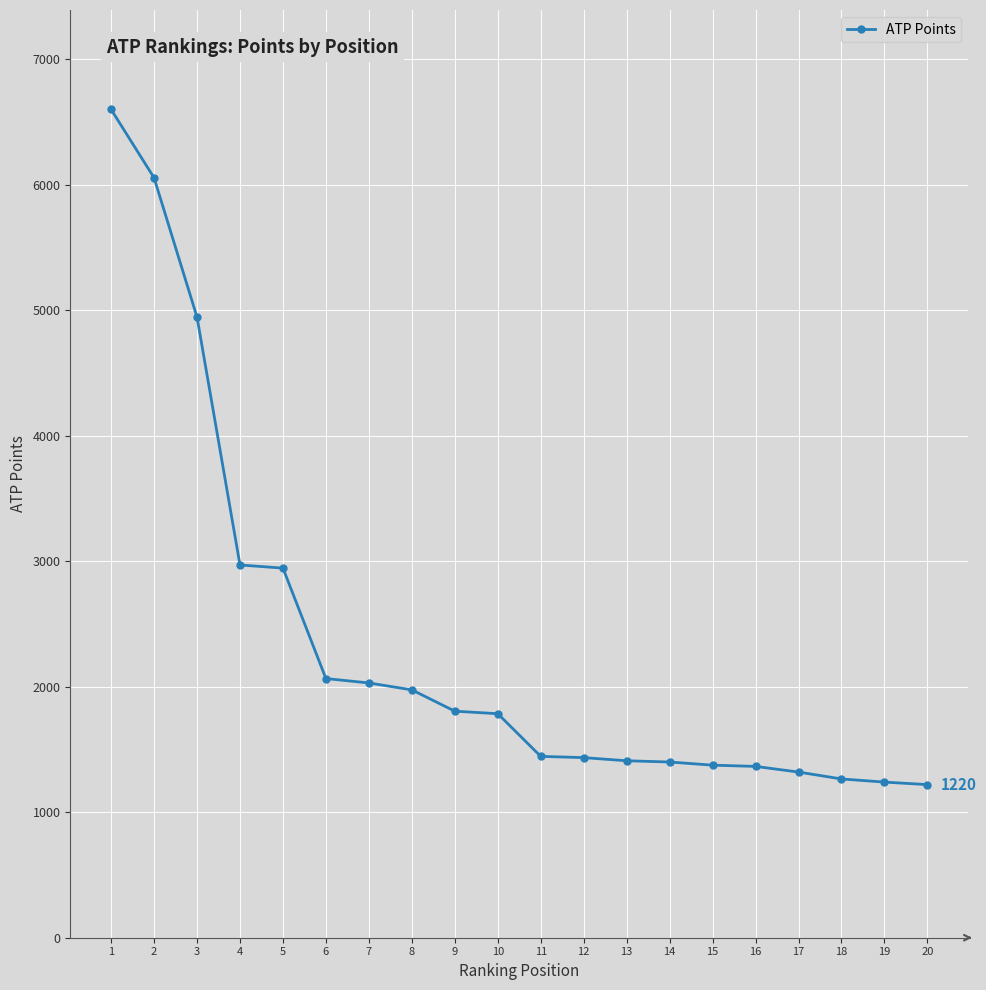

What is the maximum value shown in the chart?

6600